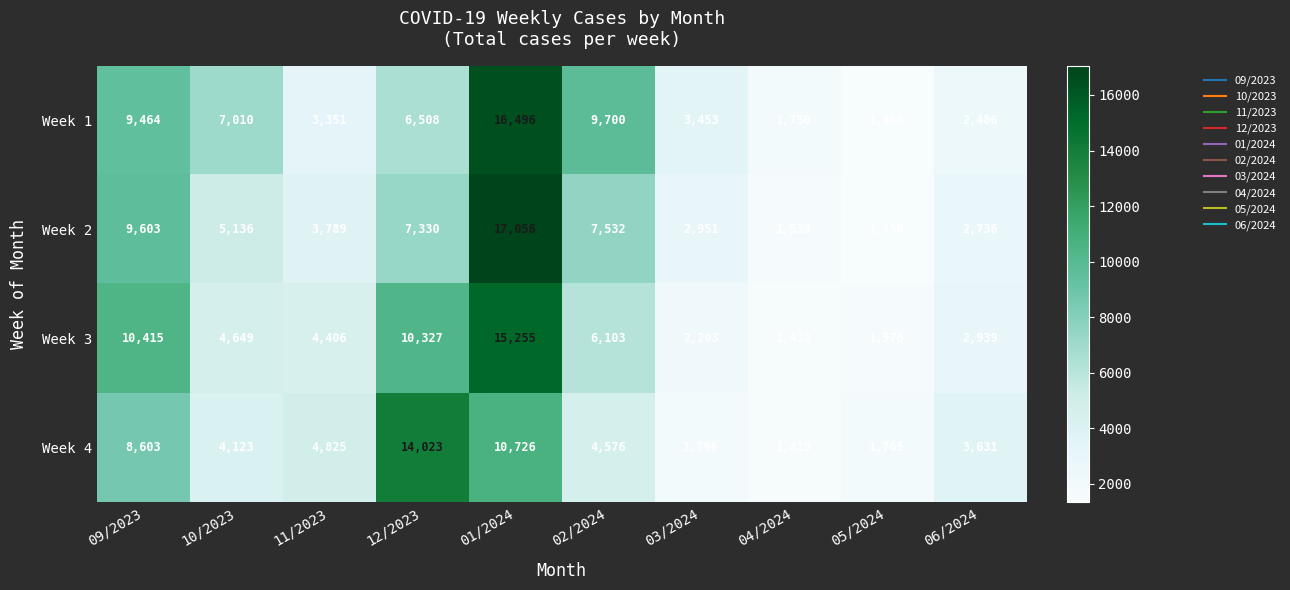

At 02/2024, list the series in order from smallest to largest.

Week 4, Week 3, Week 2, Week 1